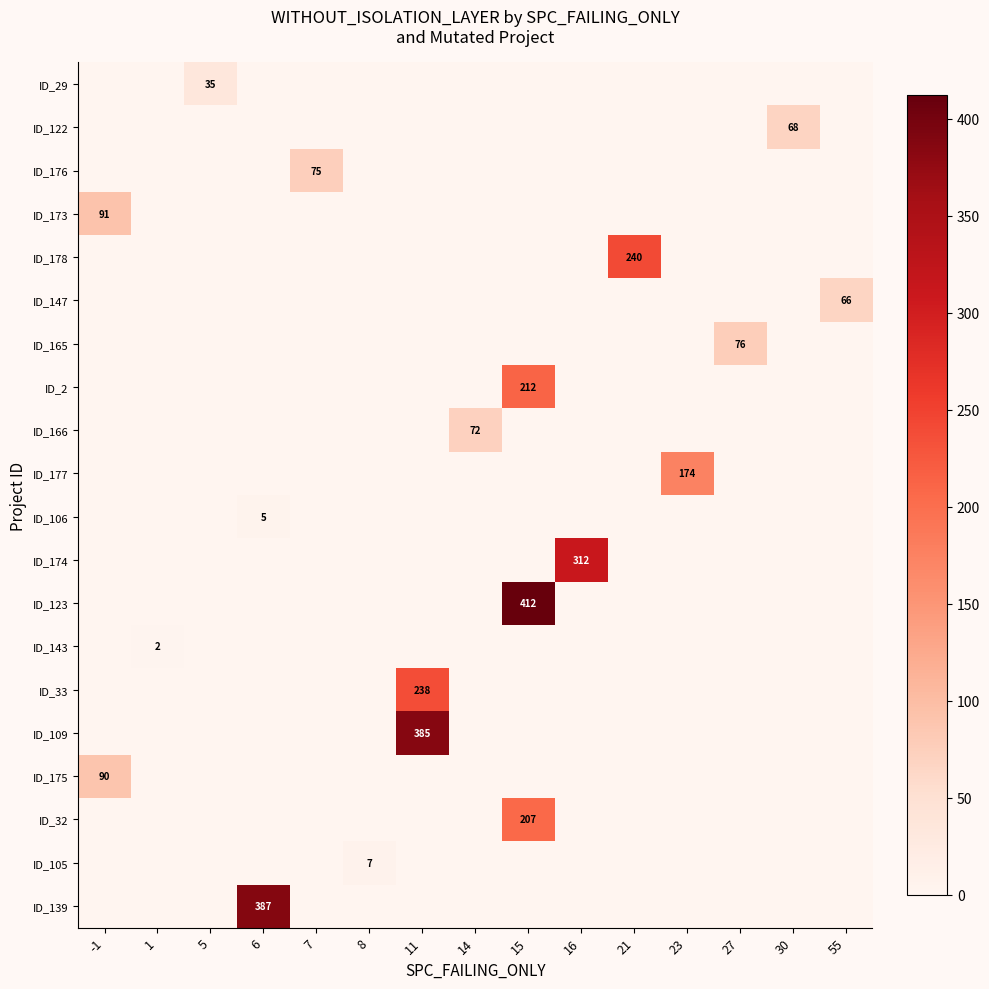

Is it true that ID_105 equals 3 at 8?

False